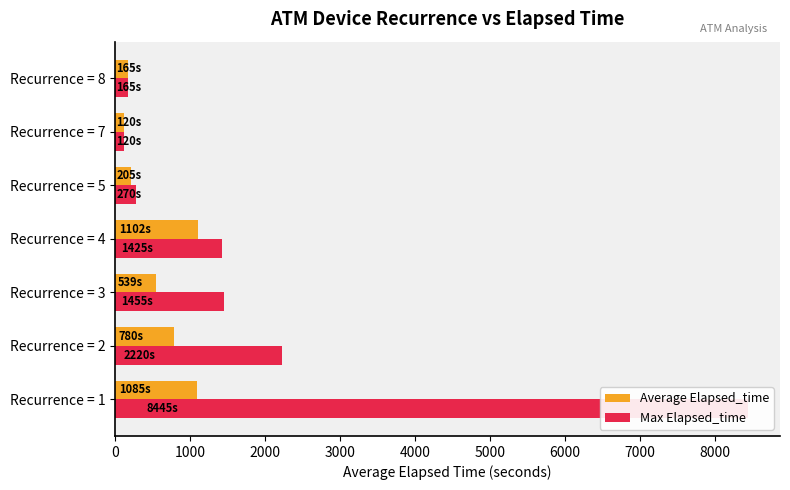

What is the average value of the Average Elapsed_time series?

570.9